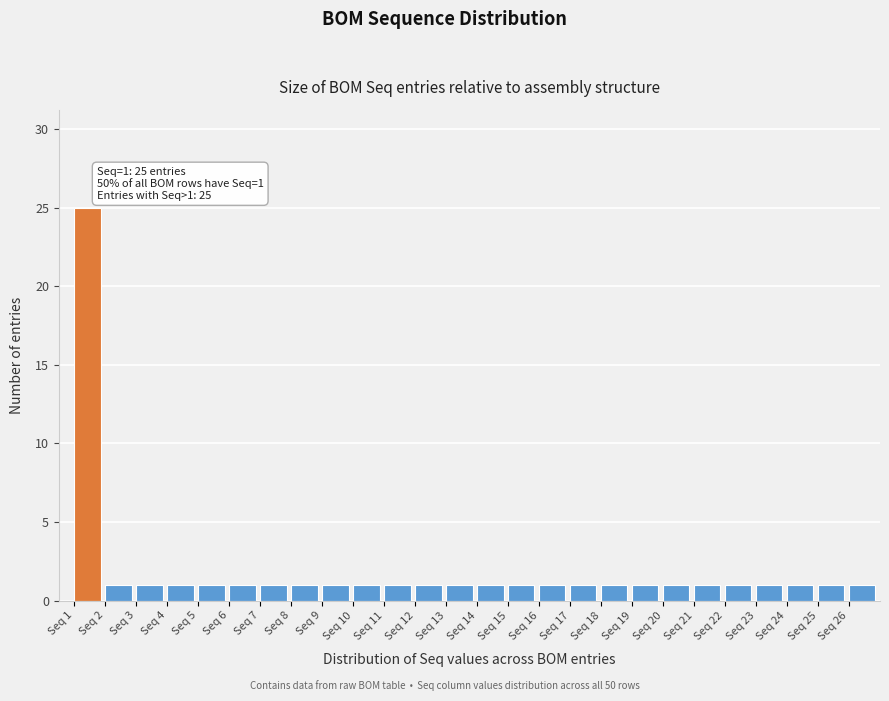

Over which range of the x-axis is the bar tallest?

1 to 2